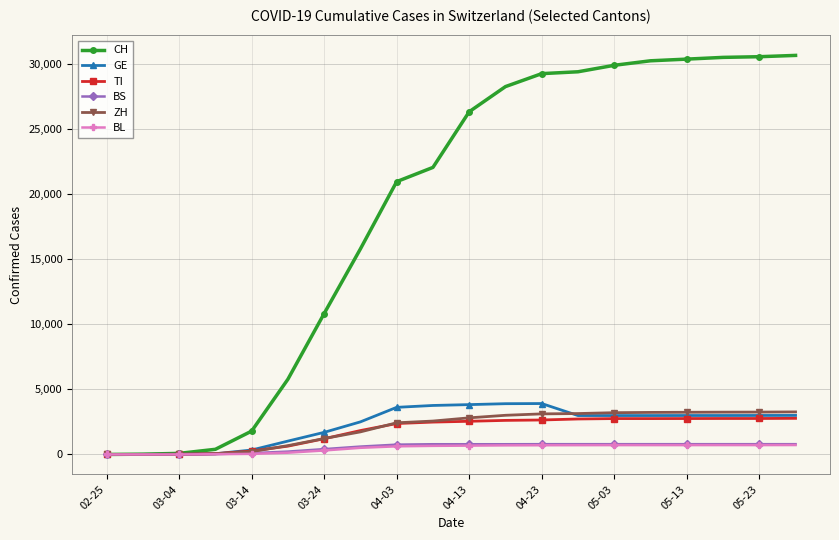

Which series has the widest spread of values?

CH